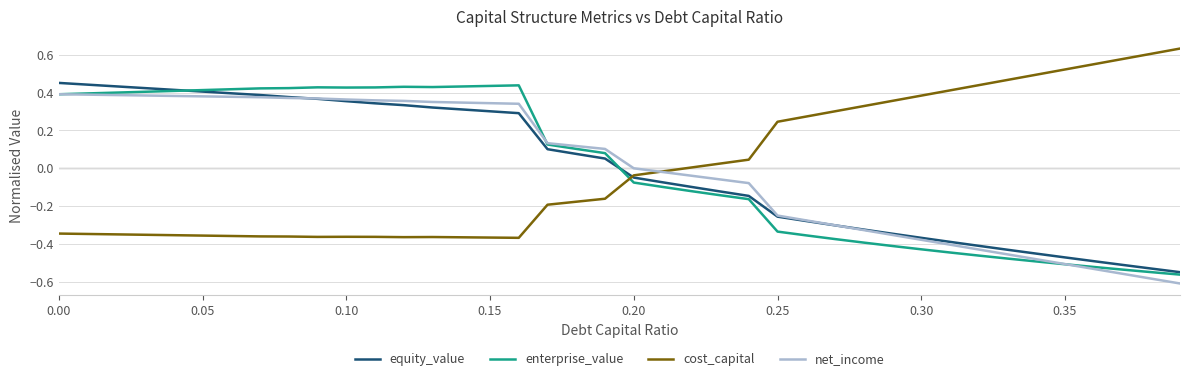

What is the difference between the second highest and second lowest values in the equity_value series?

1.0